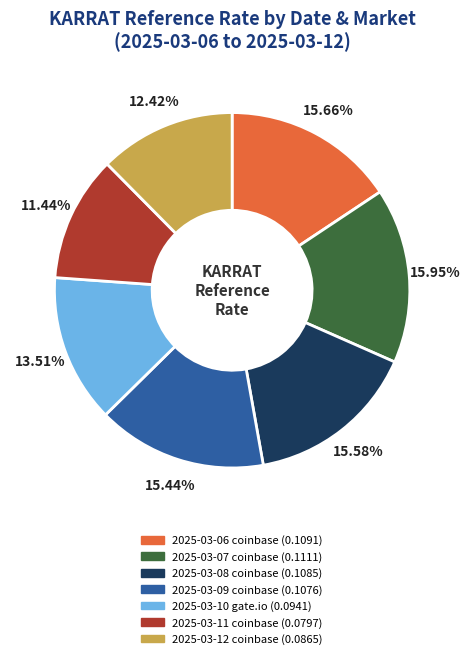

To the nearest percent, what is the average slice percentage?

14%